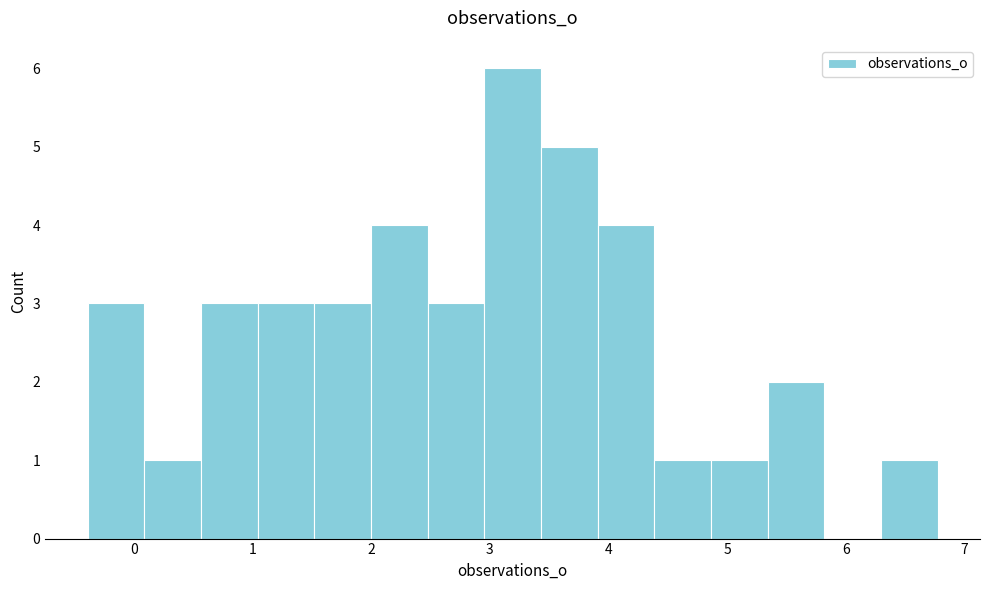

Which range on the x-axis has the tallest bar?

3.0 to 3.4